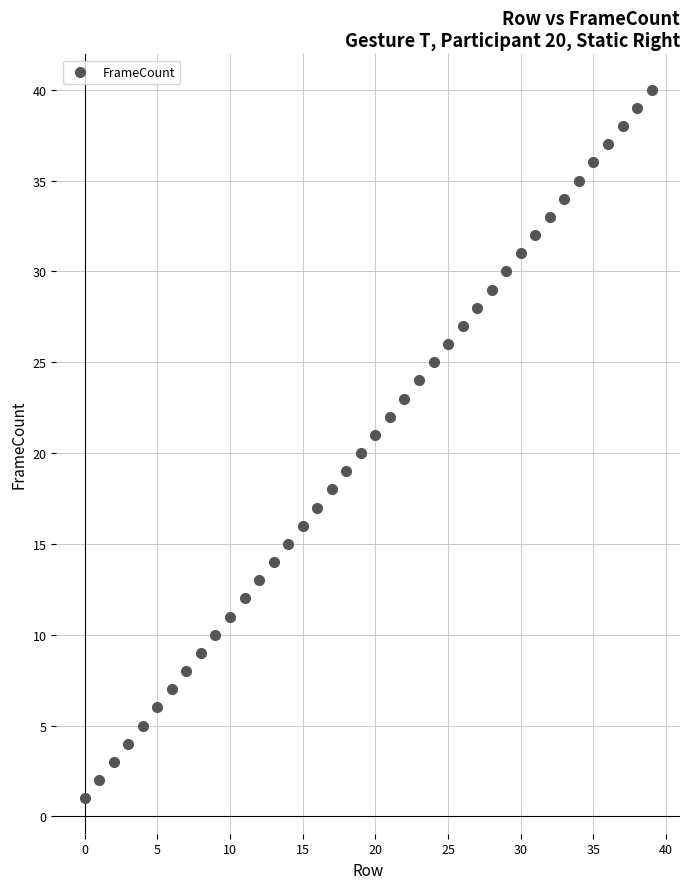

What is the range of Y values (max minus min)?

39